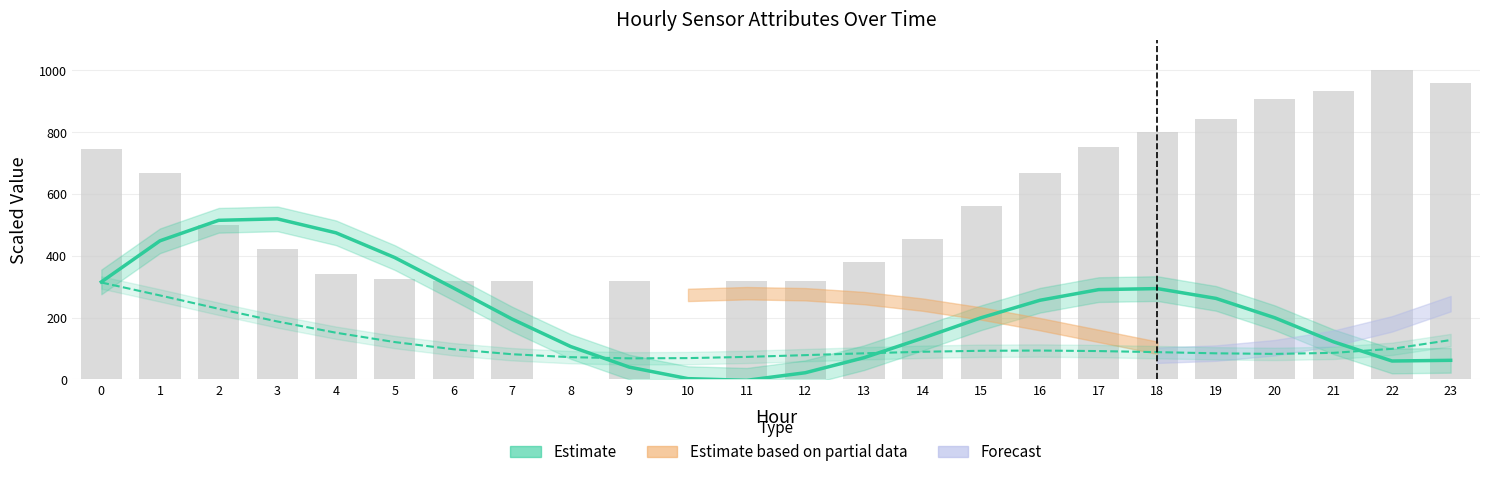

What is the difference between the second highest and minimum values in the Estimate (ATT13) series?

517.7